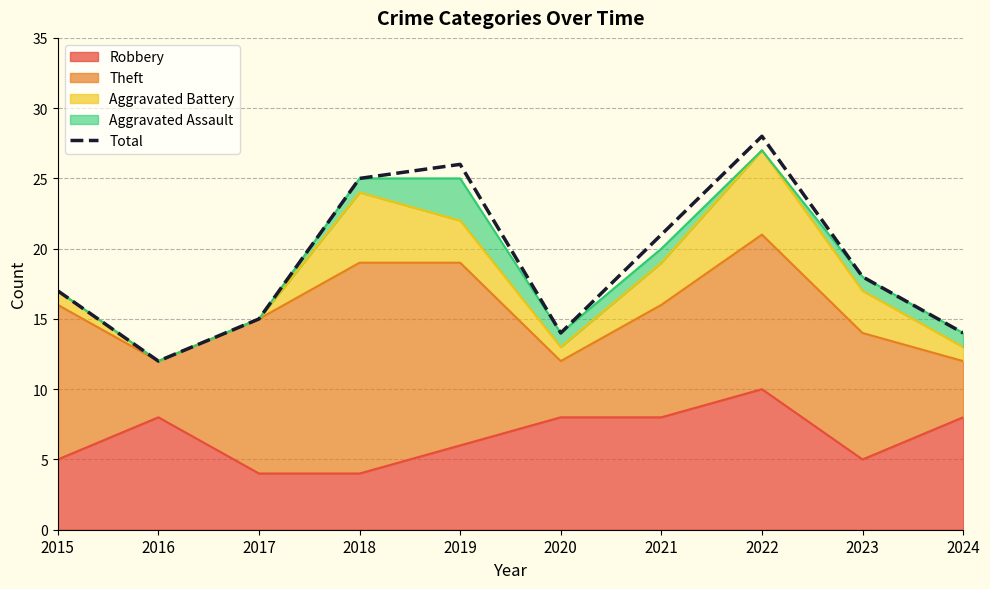

List the labels in order of value, largest first.

2022, 2019, 2018, 2021, 2023, 2015, 2017, 2020, 2024, 2016